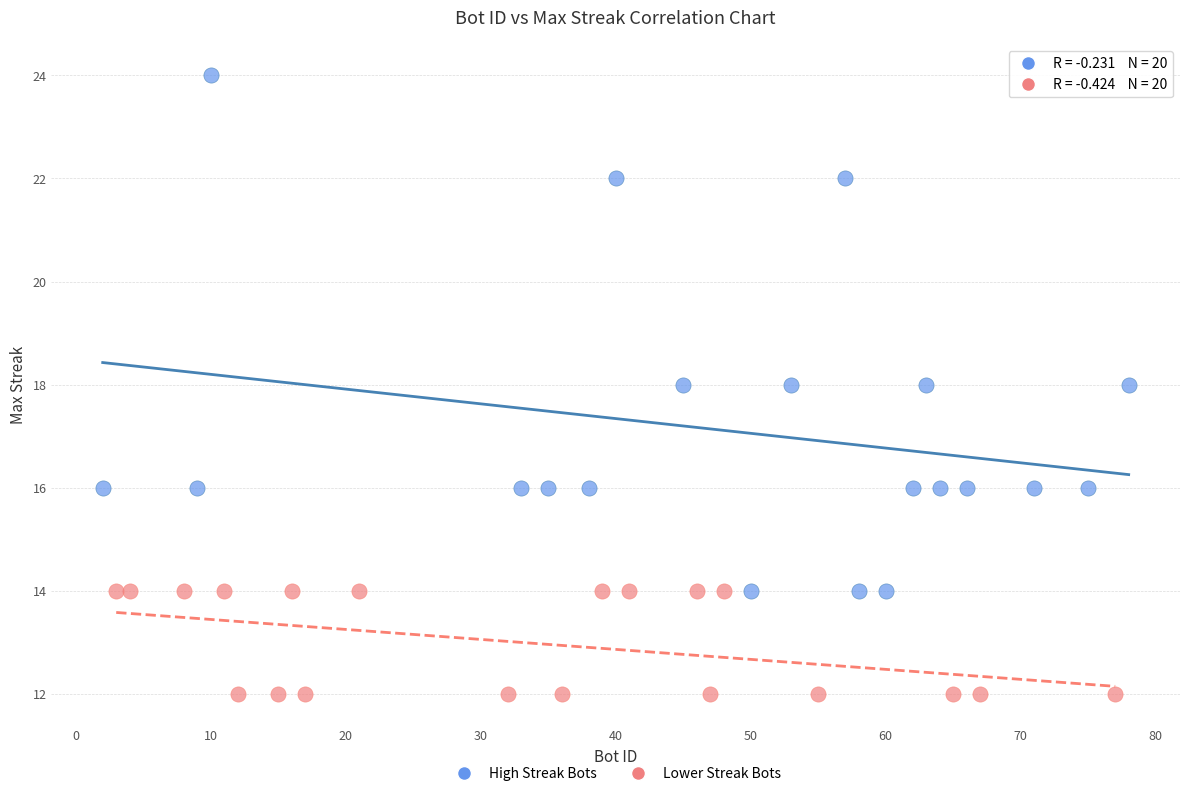

Which series reaches the minimum Y coordinate?

Lower Streak Bots